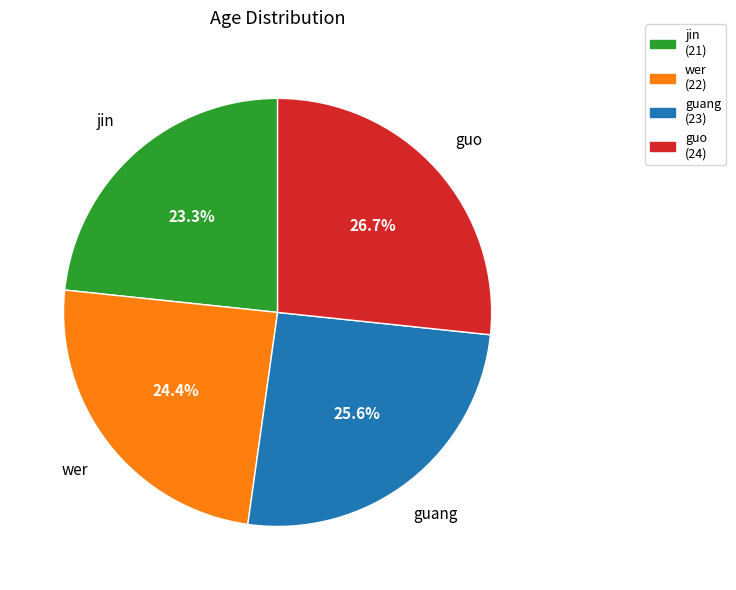

To the nearest percent, what percentage of the pie is guo?

27%